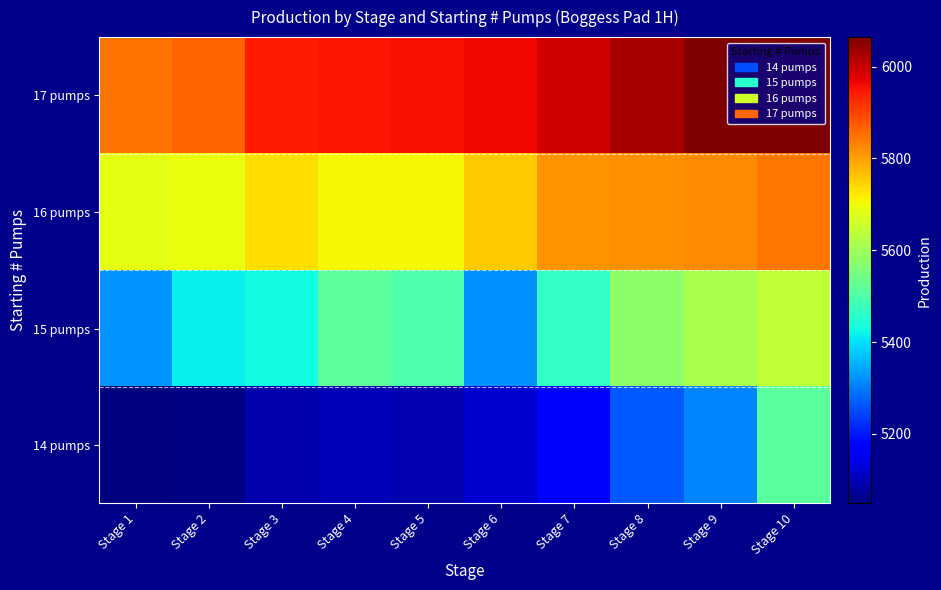

Reading left to right, list all the values displayed in this chart.

14 pumps: Stage 1=5048.4	Stage 2=5052.4	Stage 3=5090.9	Stage 4=5096.5	Stage 5=5094.1	Stage 6=5123.4	Stage 7=5179.3	Stage 8=5263.6	Stage 9=5309.0	Stage 10=5514.1
15 pumps: Stage 1=5324.9	Stage 2=5415.8	Stage 3=5428.2	Stage 4=5518.6	Stage 5=5497.2	Stage 6=5319.7	Stage 7=5469.1	Stage 8=5577.7	Stage 9=5613.7	Stage 10=5641.5
16 pumps: Stage 1=5684.6	Stage 2=5694.9	Stage 3=5731.5	Stage 4=5707.1	Stage 5=5704.7	Stage 6=5750.9	Stage 7=5813.7	Stage 8=5817.9	Stage 9=5824.4	Stage 10=5845.7
17 pumps: Stage 1=5849.5	Stage 2=5862.3	Stage 3=5944.0	Stage 4=5952.8	Stage 5=5955.4	Stage 6=5961.7	Stage 7=5992.7	Stage 8=6026.8	Stage 9=6062.7	Stage 10=6064.3